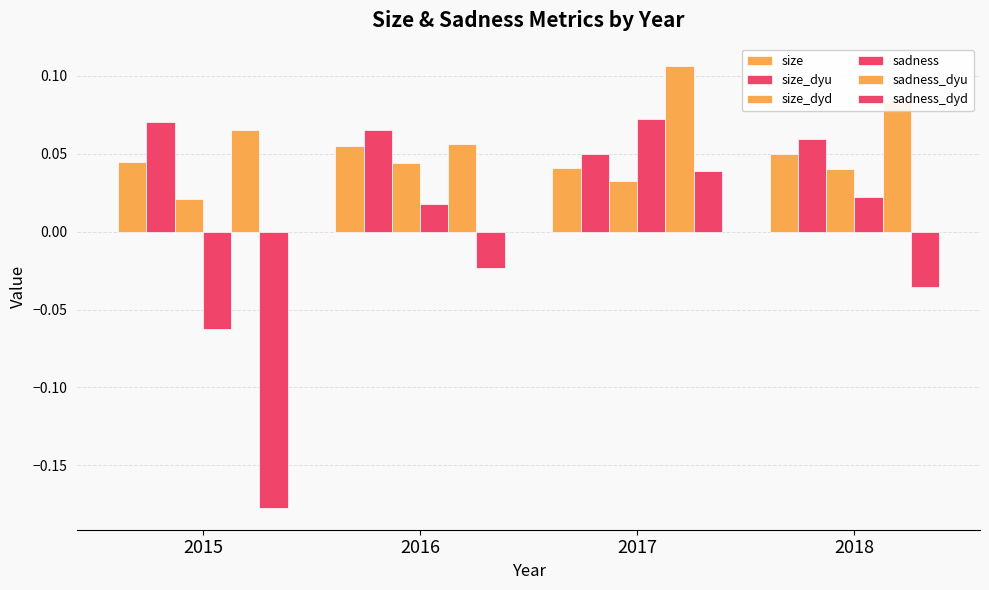

Reading left to right, extract all data points from this chart.

size: 2015=0.0	2016=0.1	2017=0.0	2018=0.1
size_dyu: 2015=0.1	2016=0.1	2017=0.0	2018=0.1
size_dyd: 2015=0.0	2016=0.0	2017=0.0	2018=0.0
sadness: 2015=-0.1	2016=0.0	2017=0.1	2018=0.0
sadness_dyu: 2015=0.1	2016=0.1	2017=0.1	2018=0.1
sadness_dyd: 2015=-0.2	2016=-0.0	2017=0.0	2018=-0.0